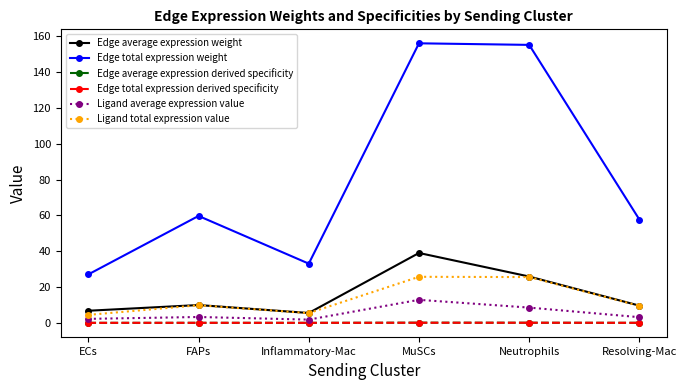

At which category is the sum across all series the highest?

MuSCs